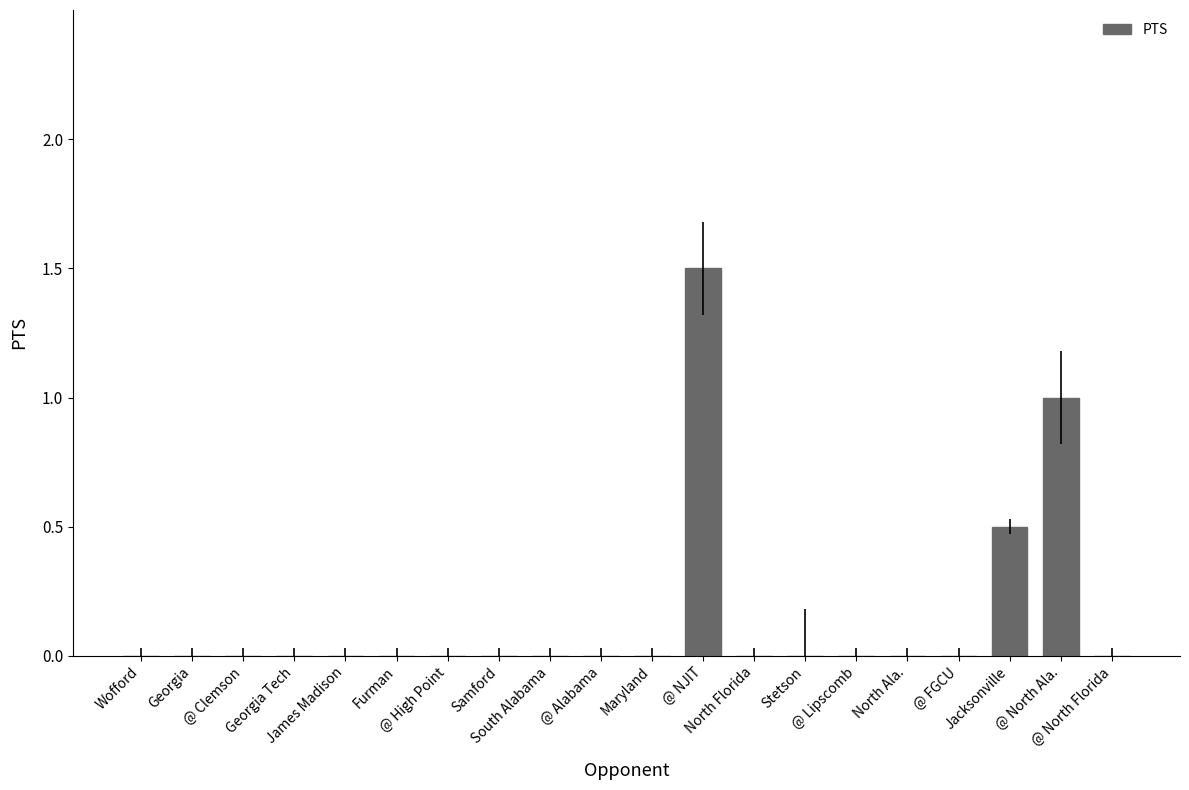

The chart shows a value of 1.6 at @ North Ala.. True or false?

False